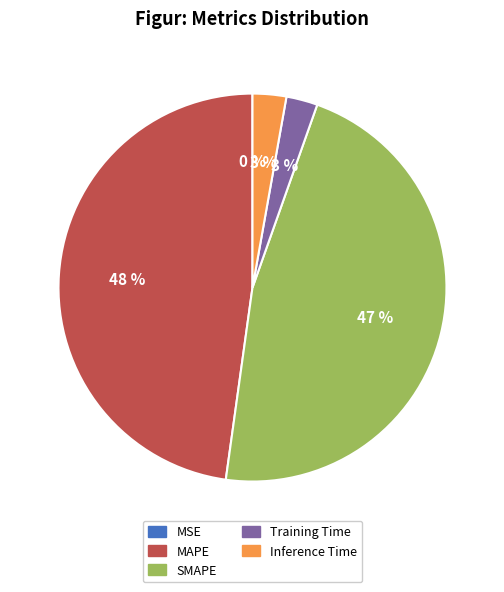

To the nearest percent, what is the average slice percentage?

20%